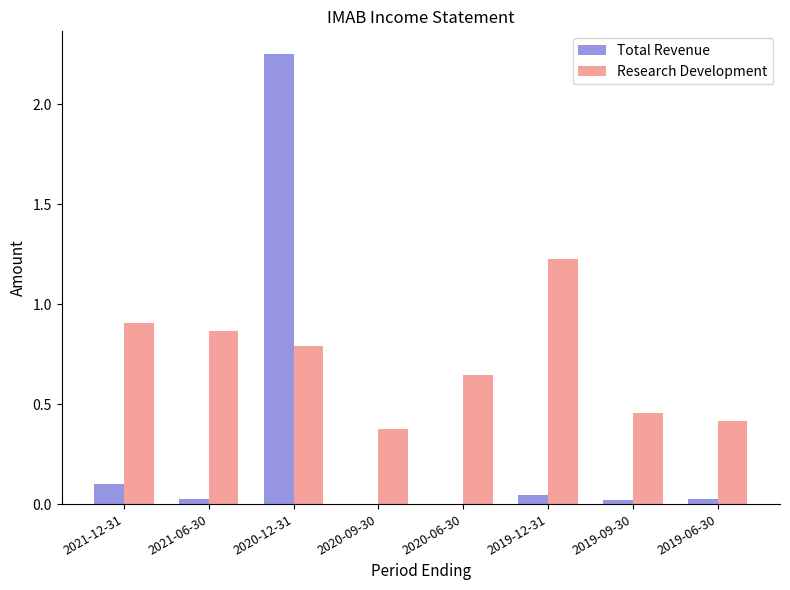

At which category is the sum across all series the highest?

2020-12-31